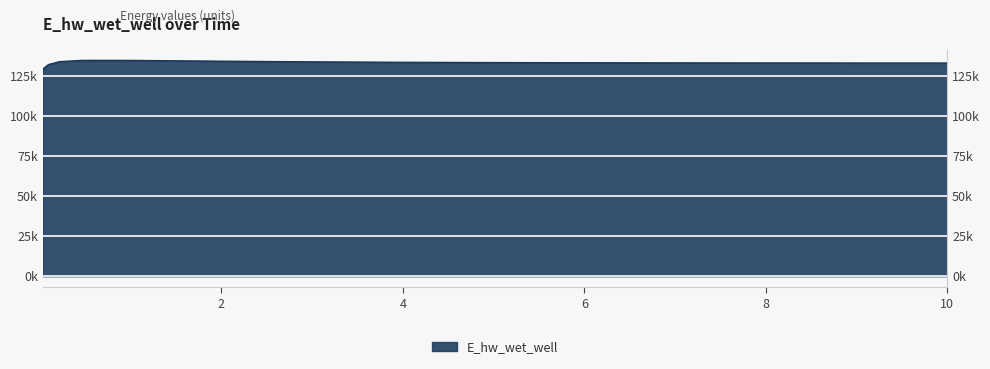

What is the label of the 1st point from the left?

0.03125